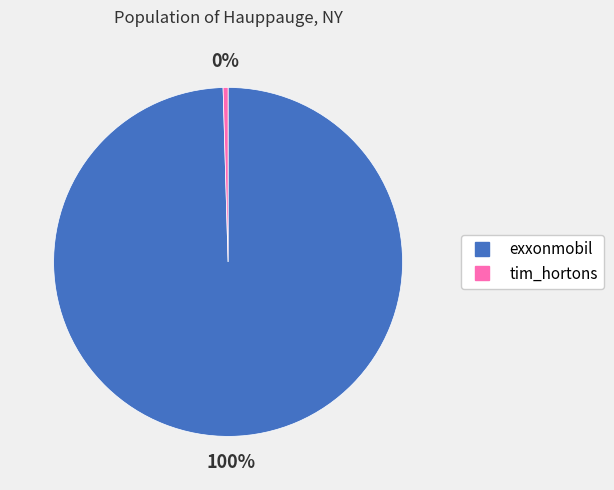

To the nearest percent, what percentage of the pie is exxonmobil?

100%